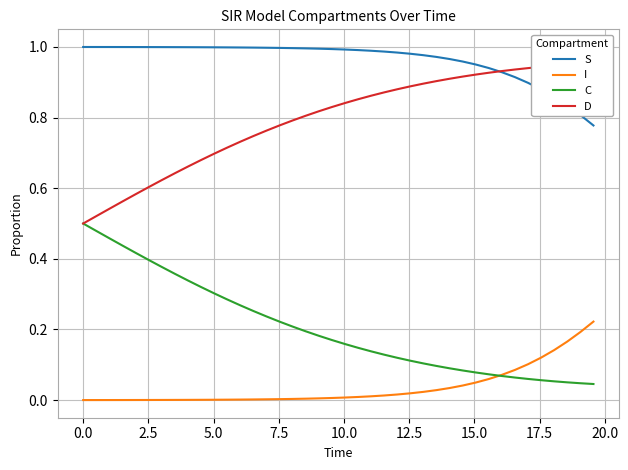

True or false: S and C cross at least once.

False